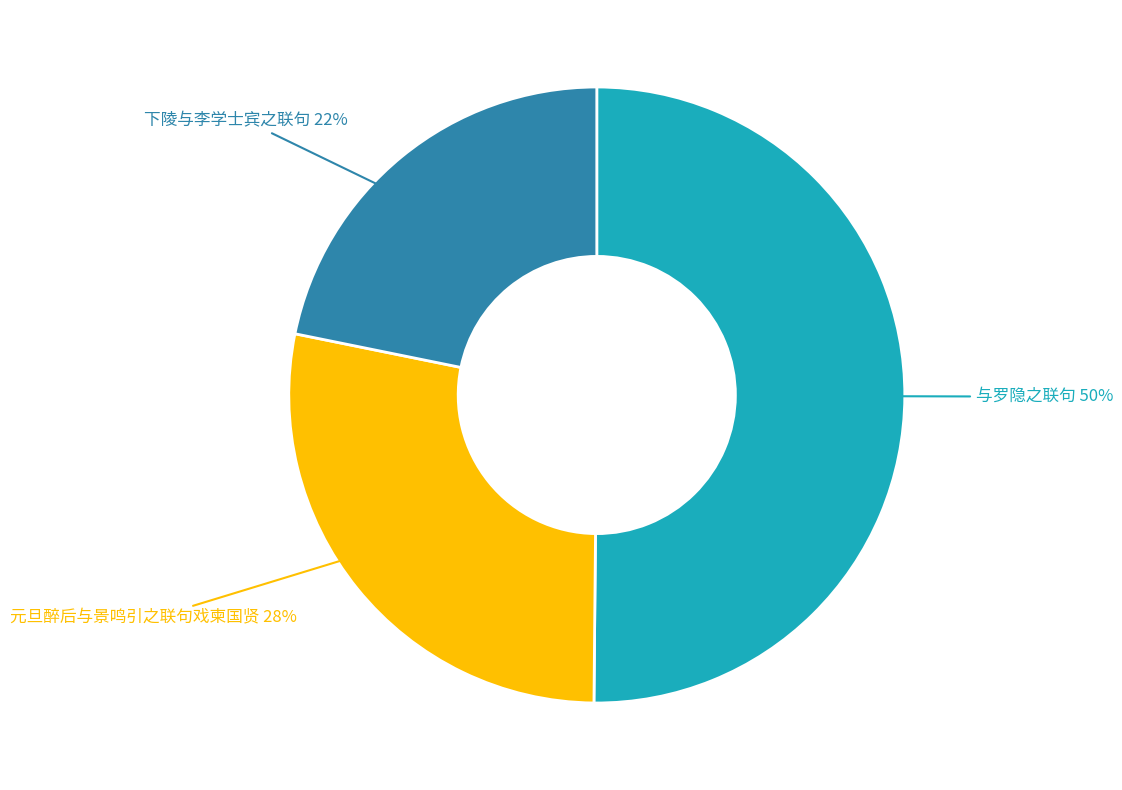

The 与罗隐之联句 slice represents 60% of the pie. True or false?

False